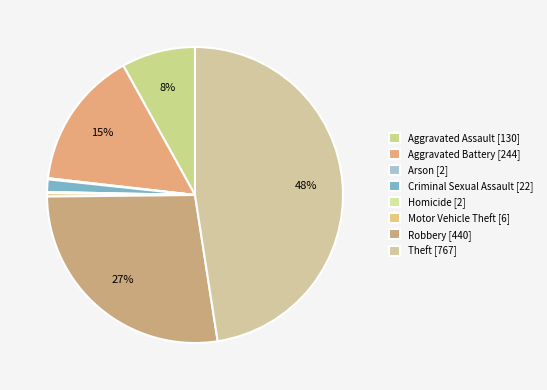

The Robbery slice represents 16% of the pie. True or false?

False